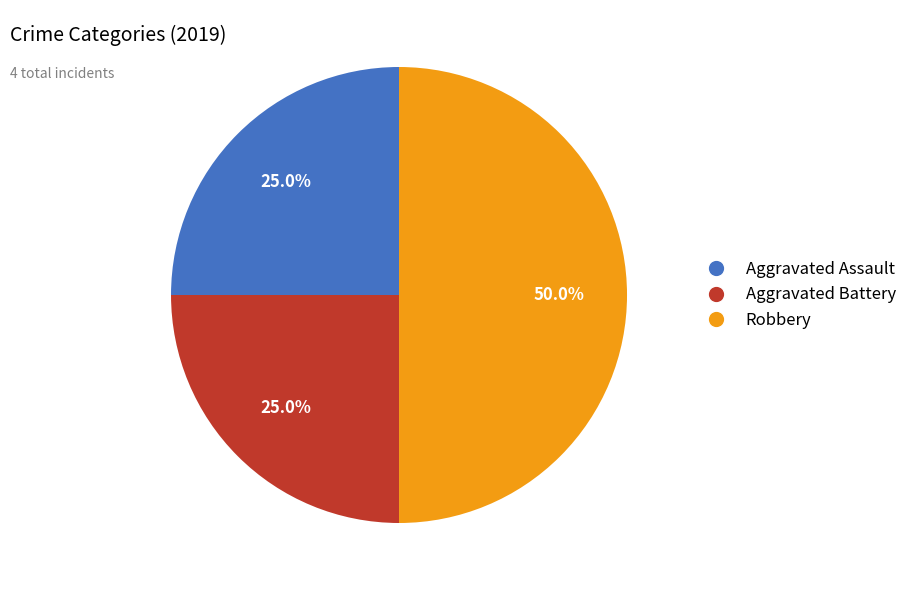

How many segments does this pie chart have?

3